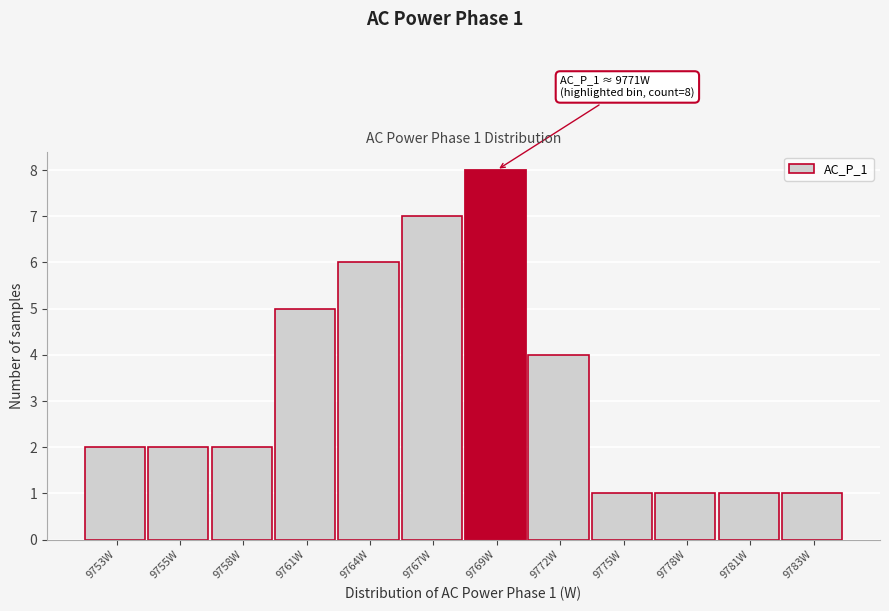

Reading left to right, list all the values displayed in this chart.

9753W=2	9755W=2	9758W=2	9761W=5	9764W=6	9767W=7	9769W=8	9772W=4	9775W=1	9778W=1	9781W=1	9783W=1